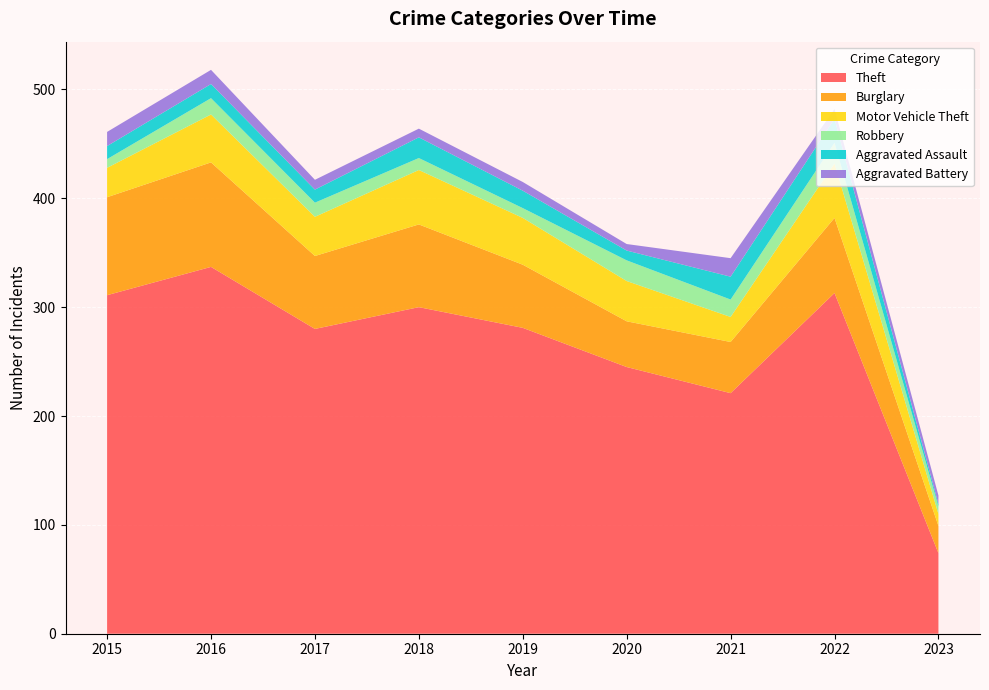

Reading right to left, transcribe all the data shown in this chart.

Theft: 74	313	221	245	281	300	280	337	311
Burglary: 25	69	47	42	58	76	67	96	90
Motor Vehicle Theft: 11	50	23	37	43	50	36	44	27
Robbery: 7	19	16	19	9	11	13	15	8
Aggravated Assault: 2	22	21	9	16	19	12	13	12
Aggravated Battery: 8	9	17	6	8	8	9	13	13